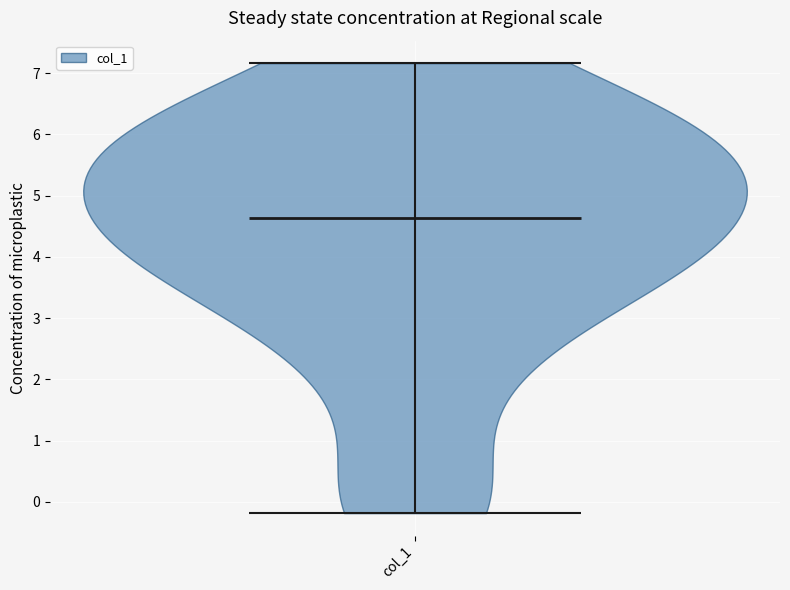

Read this violin plot against the y-axis: where its median line is, and the lowest and highest points the violin reaches. The values are not printed on the chart, so give them approximately, as read against the axis.

median line 4.6, lowest point -0.2, highest point 7.2